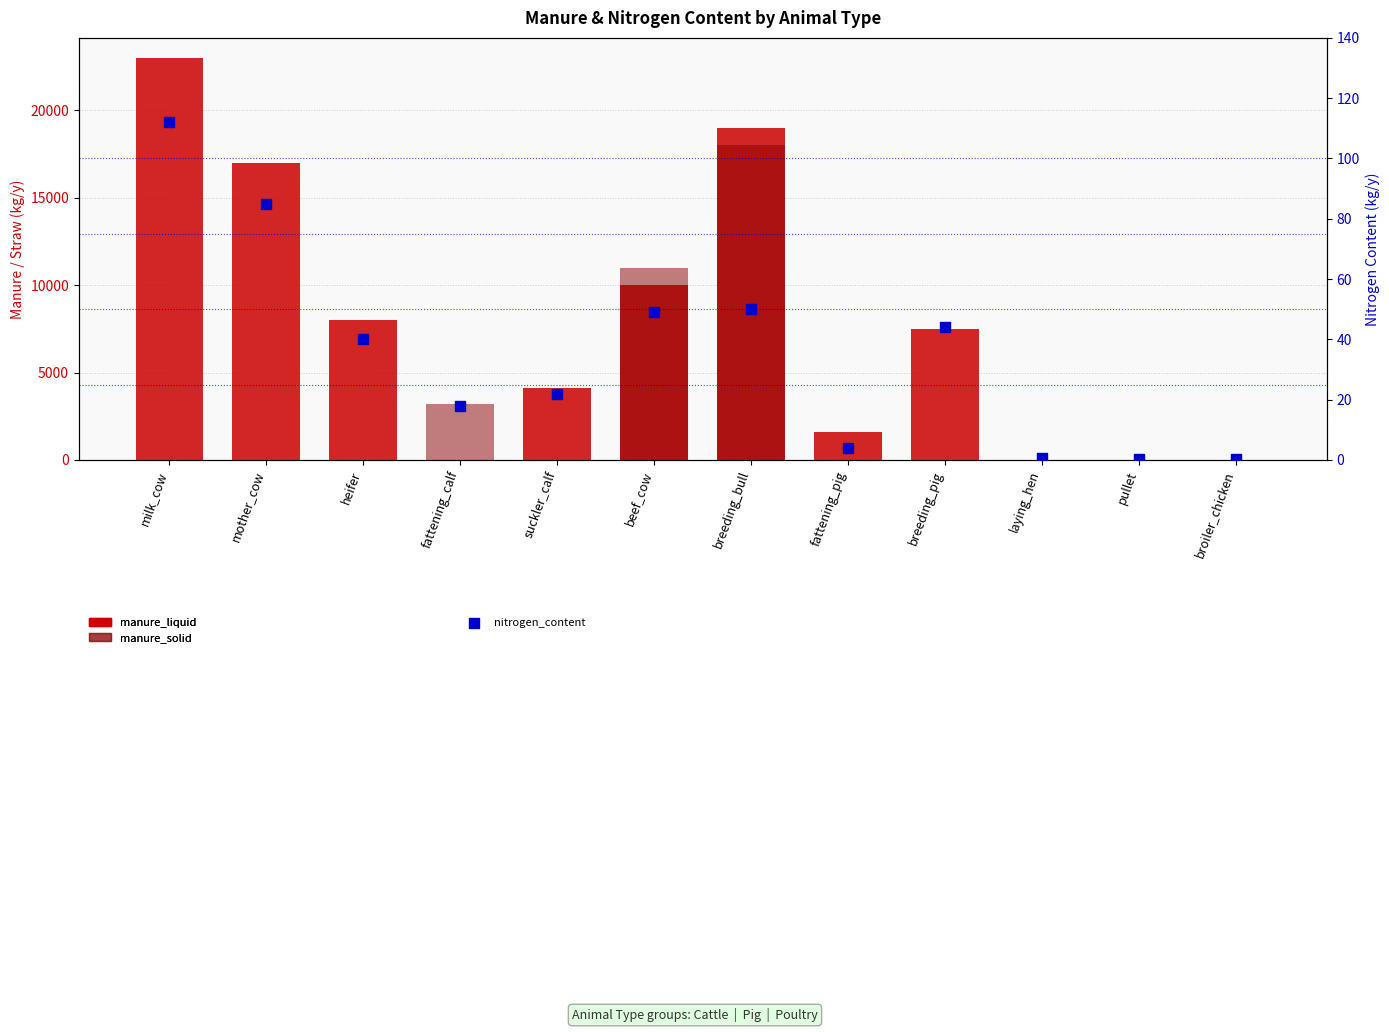

What are all the series names shown in the legend?

manure_liquid, manure_solid, nitrogen_content